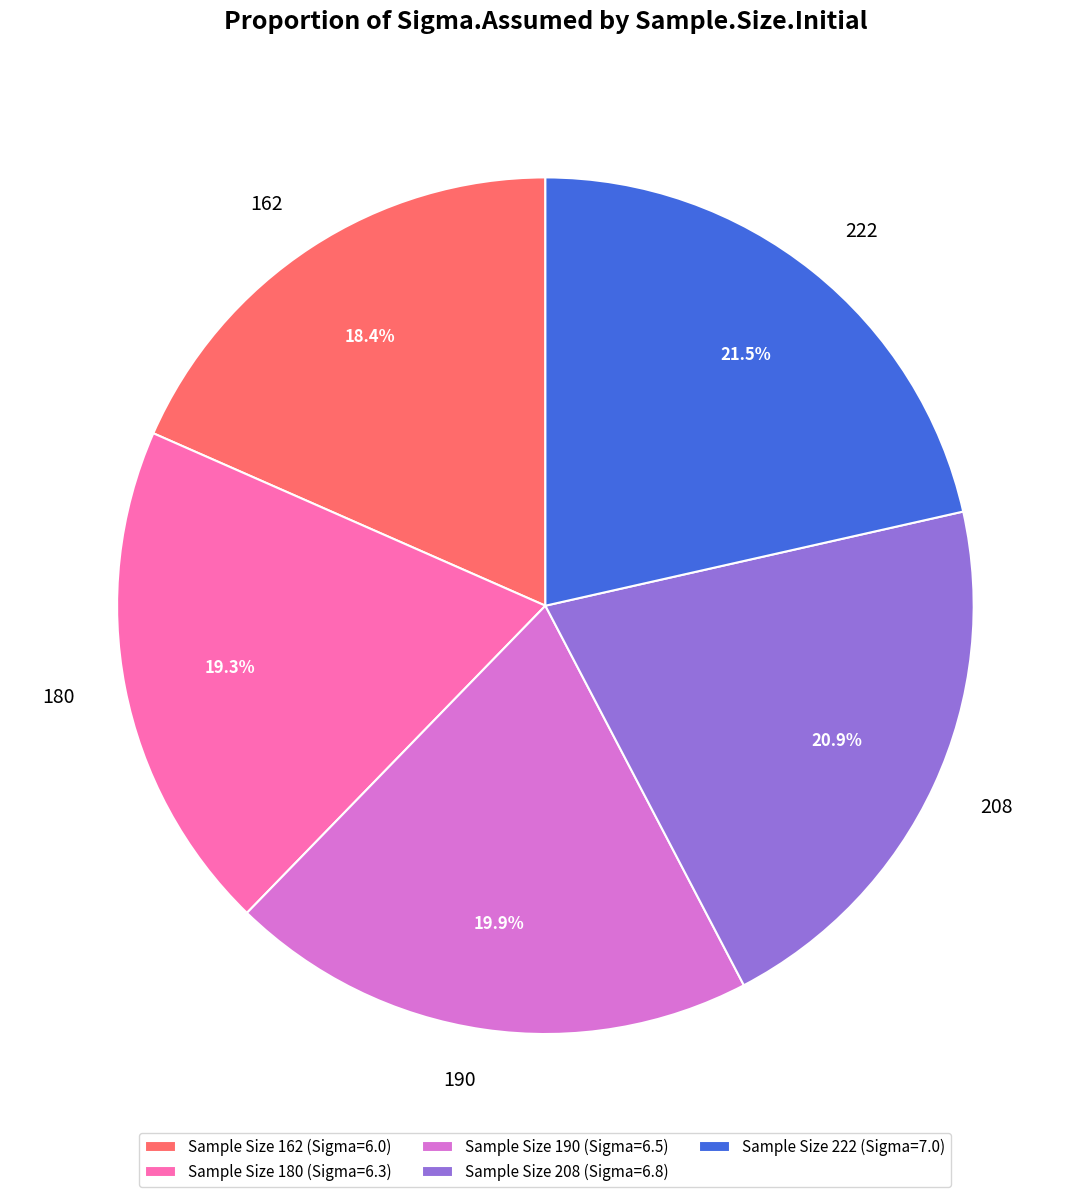

Is there any slice that represents more than half of the pie?

No